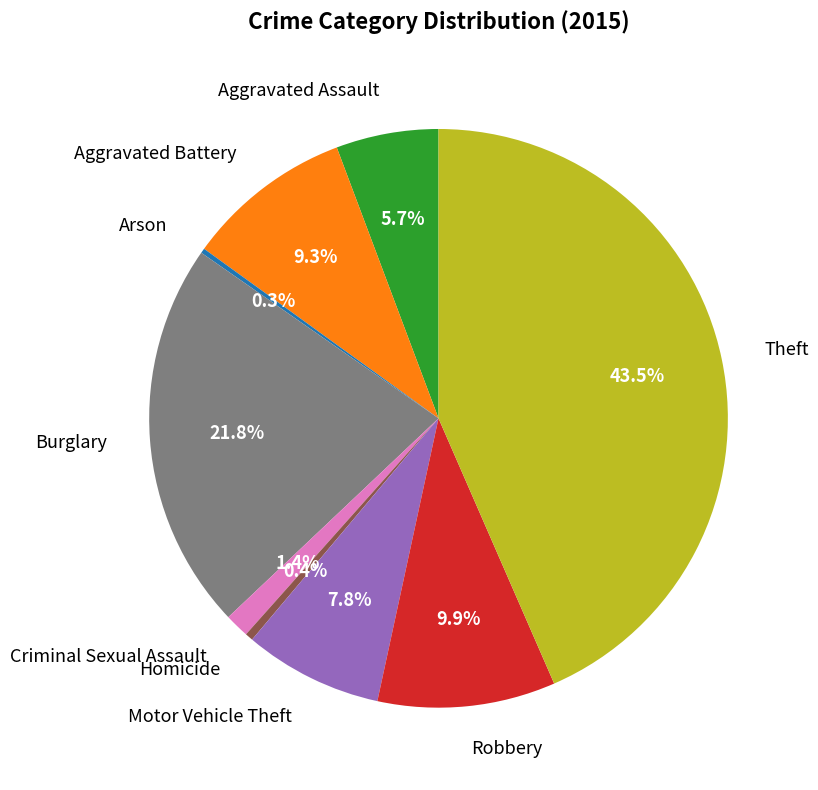

To the nearest percent, what is the difference between the largest and smallest slice percentages?

43%